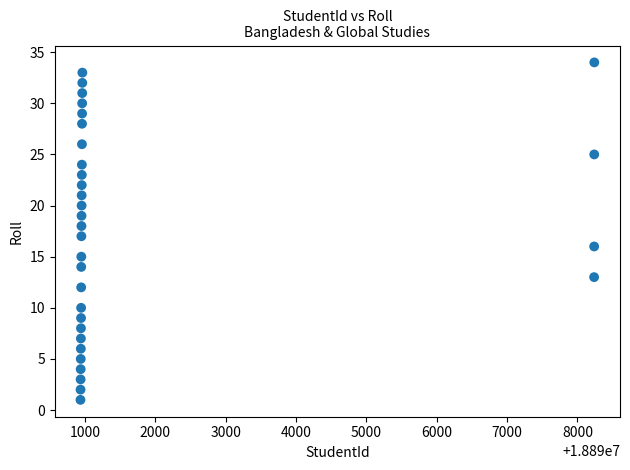

What is the range of X values (max minus min)?

7302